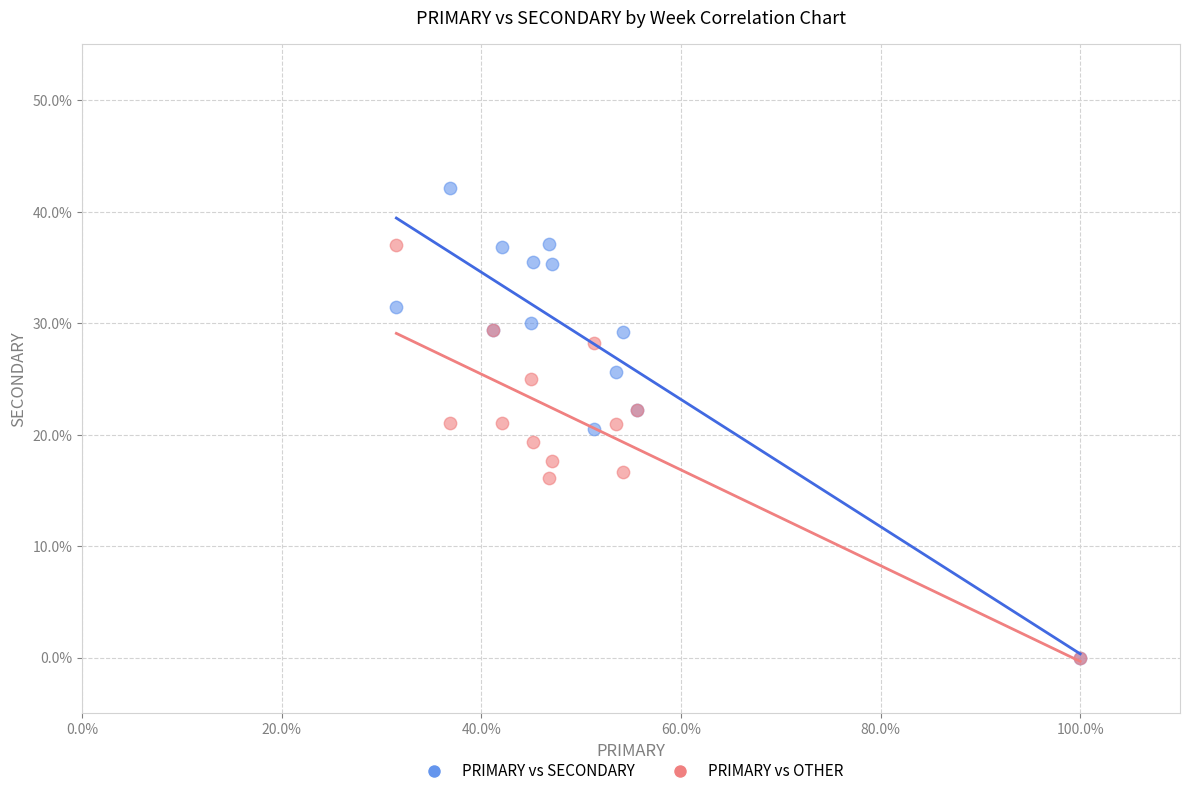

Which series reaches the maximum Y coordinate?

PRIMARY vs SECONDARY